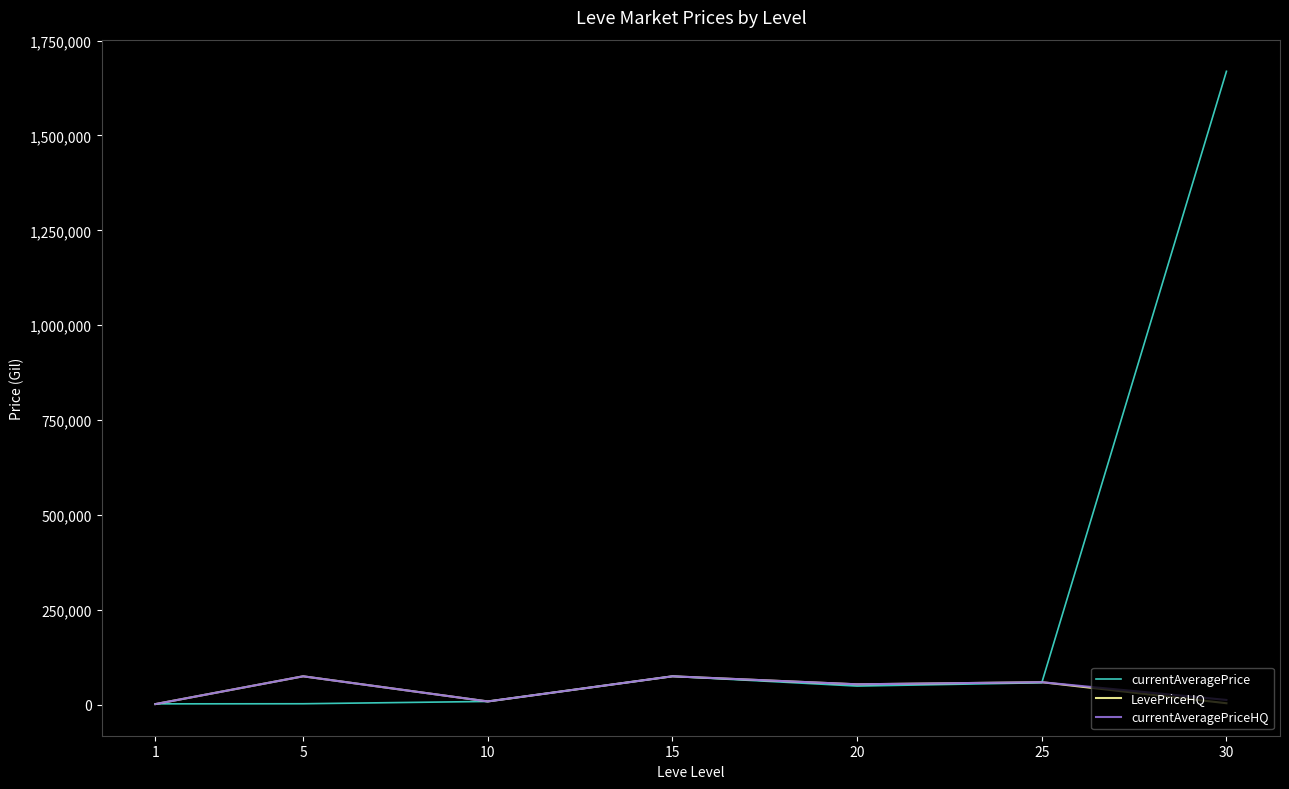

What is the sum of the currentAveragePrice values at 5 and 30?

1671686.6